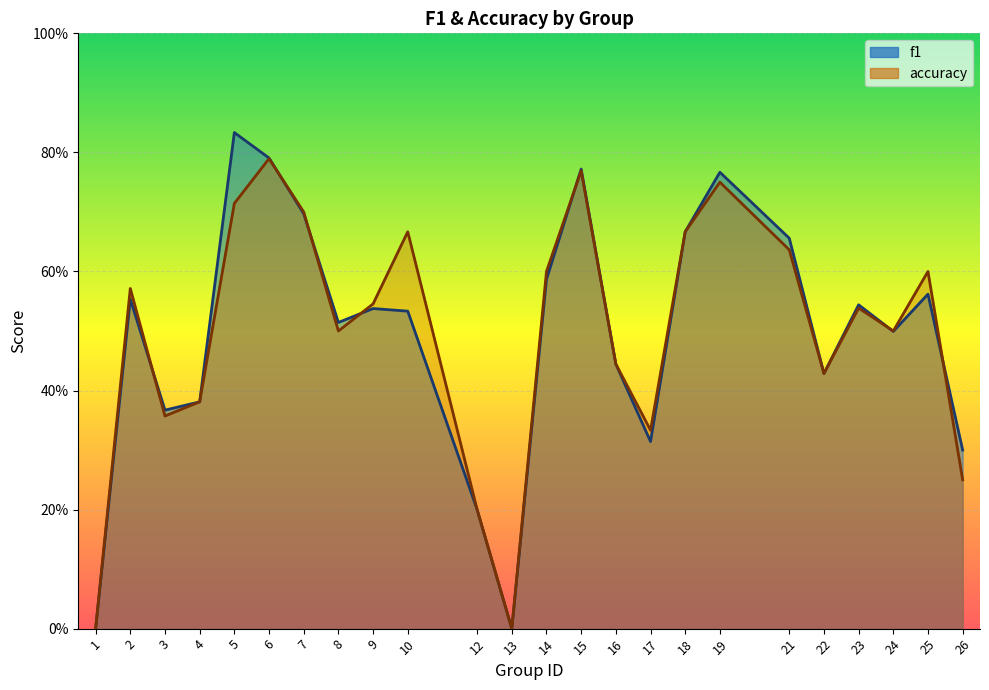

What is the value of the f1 point at the 17th from the left?

0.7